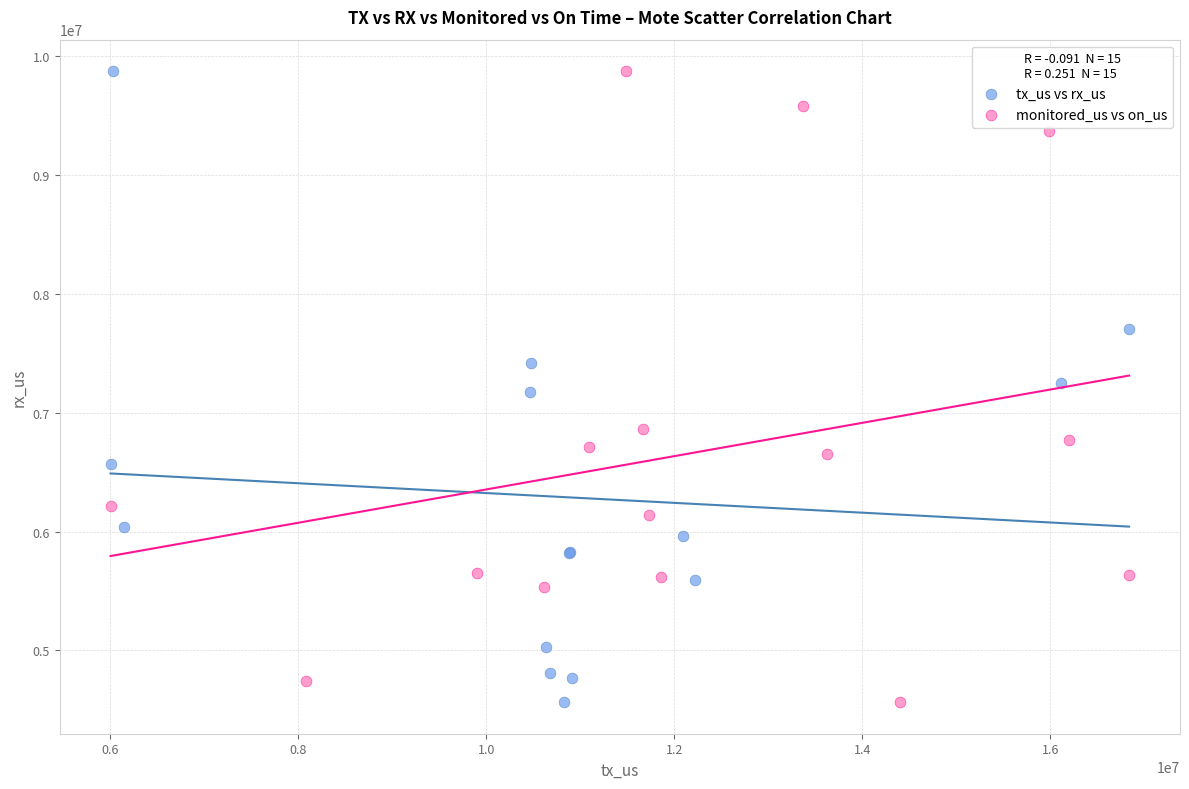

What are all the series names shown in the legend?

tx_us vs rx_us, monitored_us vs on_us